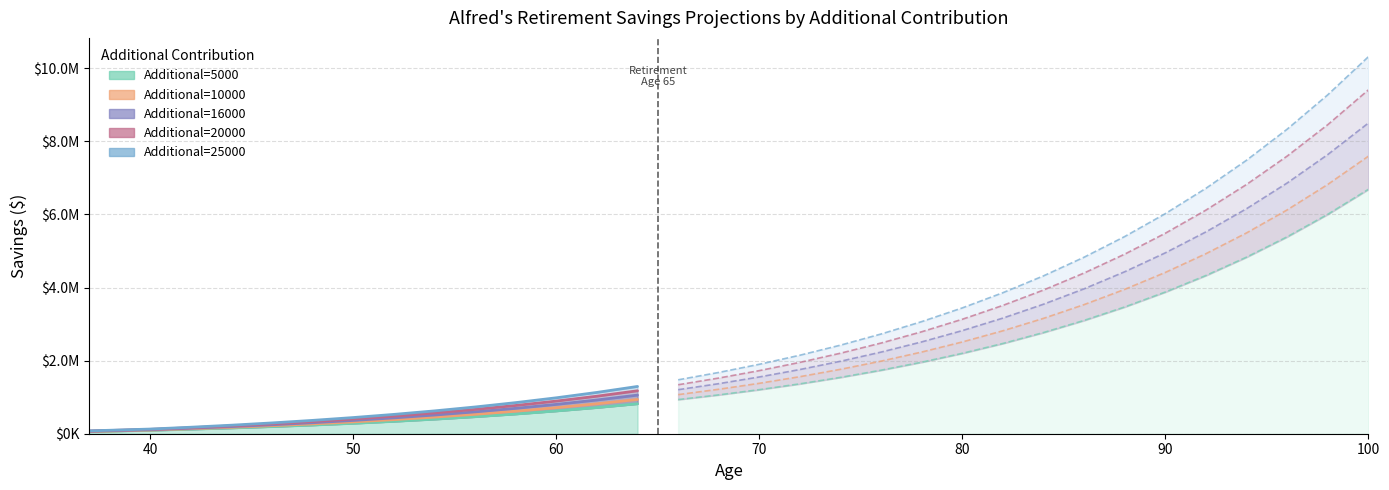

Rank the series at 29 from highest to lowest value.

Additional=25000, Additional=20000, Additional=16000, Additional=10000, Additional=5000